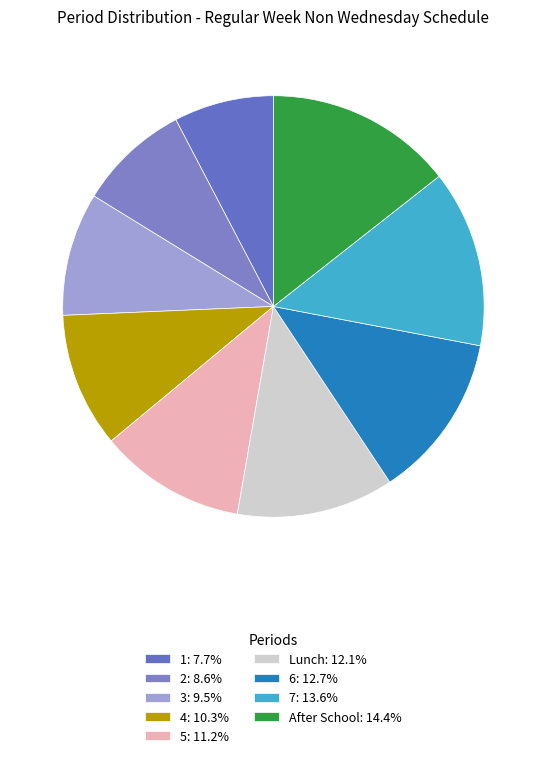

How many slices are in this pie chart?

9